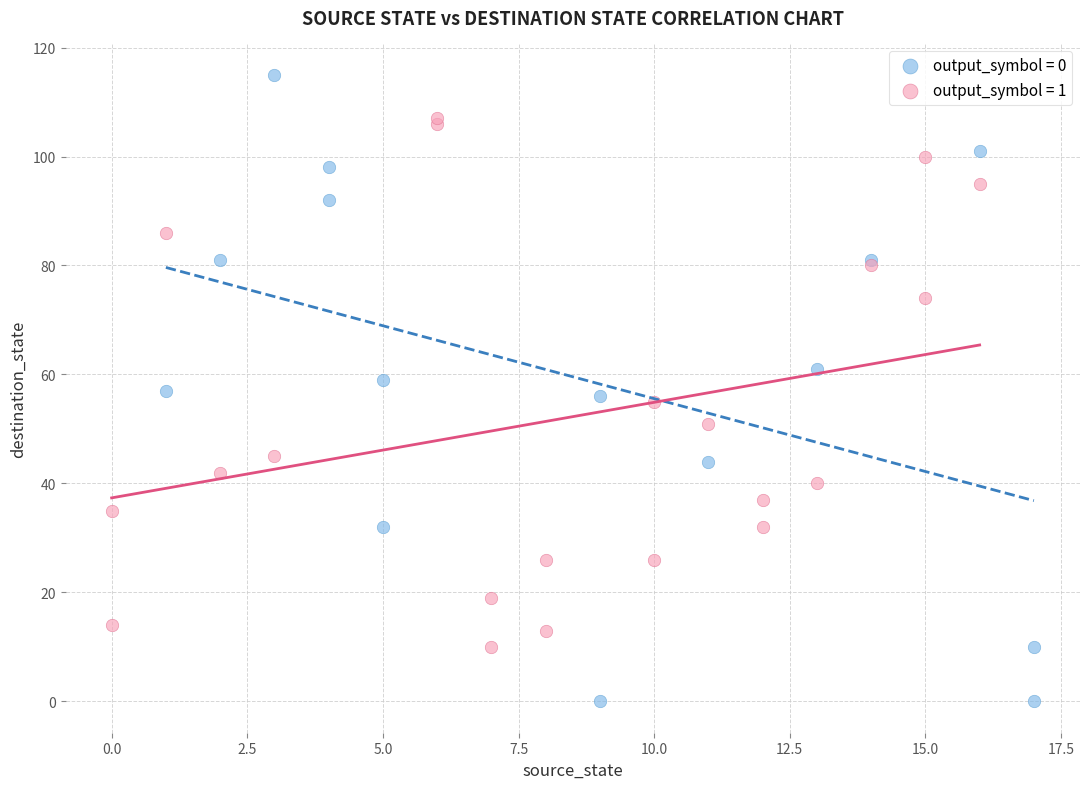

What are all the series names shown in the legend?

output_symbol = 0, output_symbol = 1